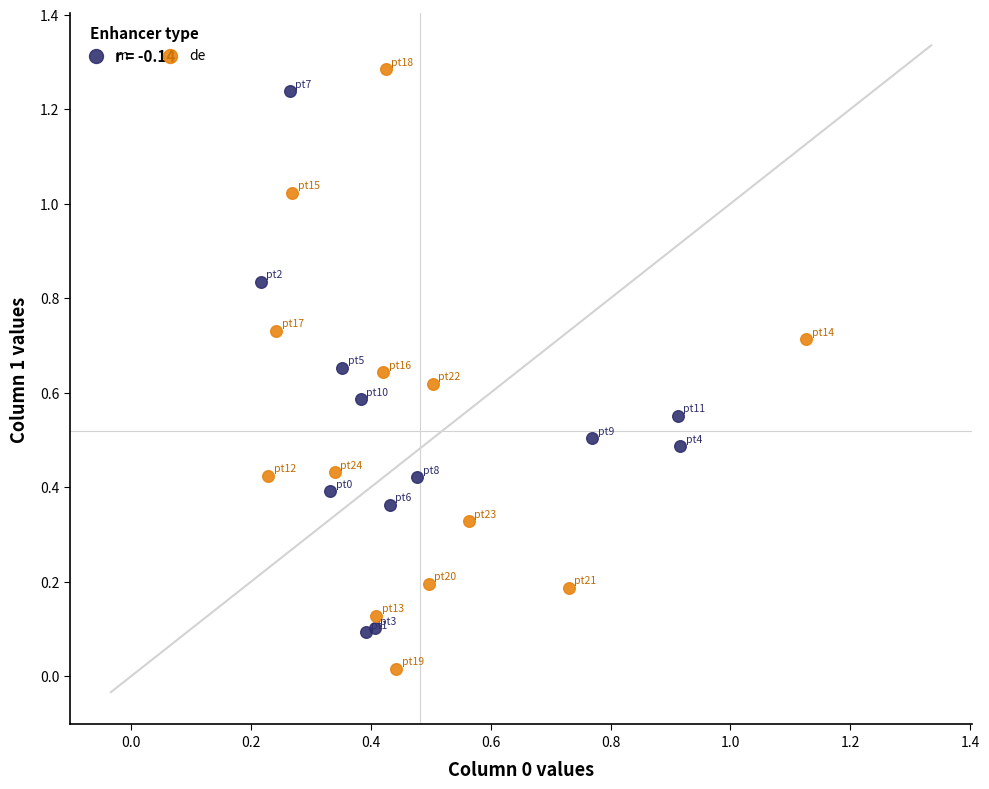

What are all the series names shown in the legend?

m, de